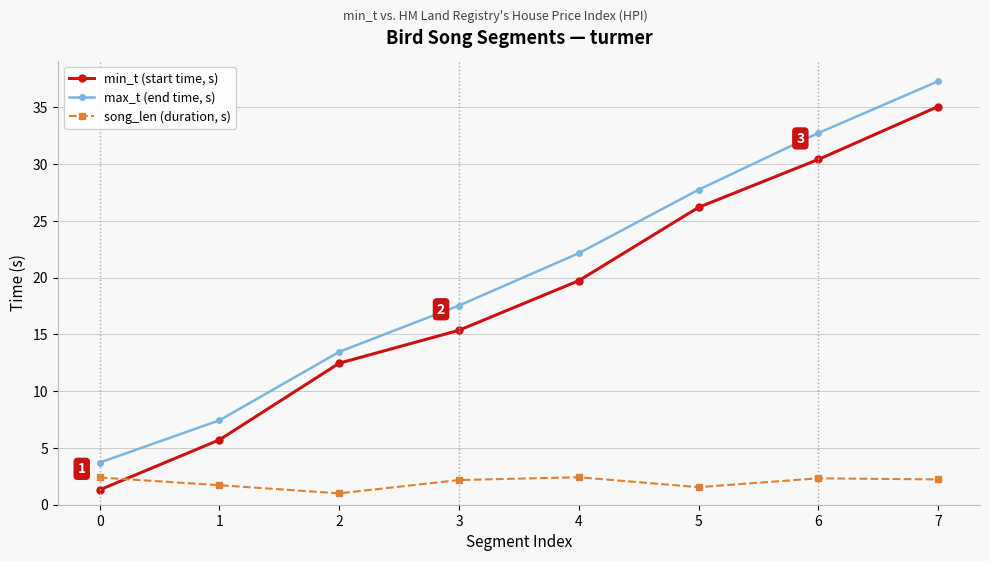

What is the value of the min_t (start time, s) point at the 7th from the left?

30.4